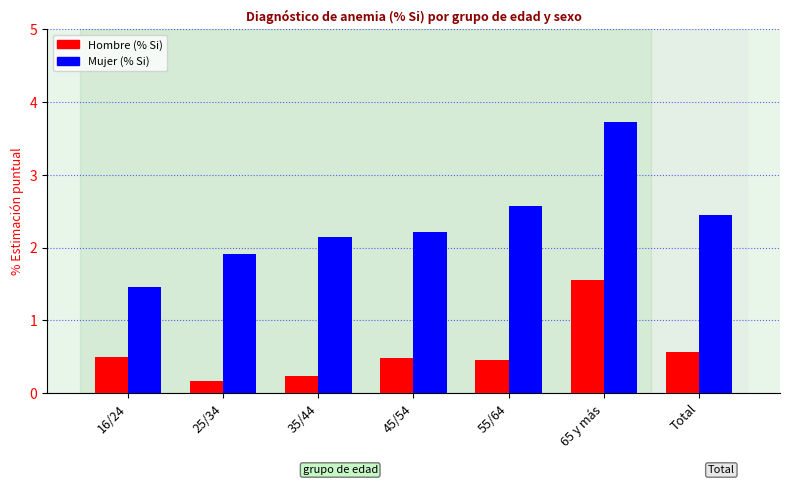

What is the difference between the highest and lowest values at Total?

1.9